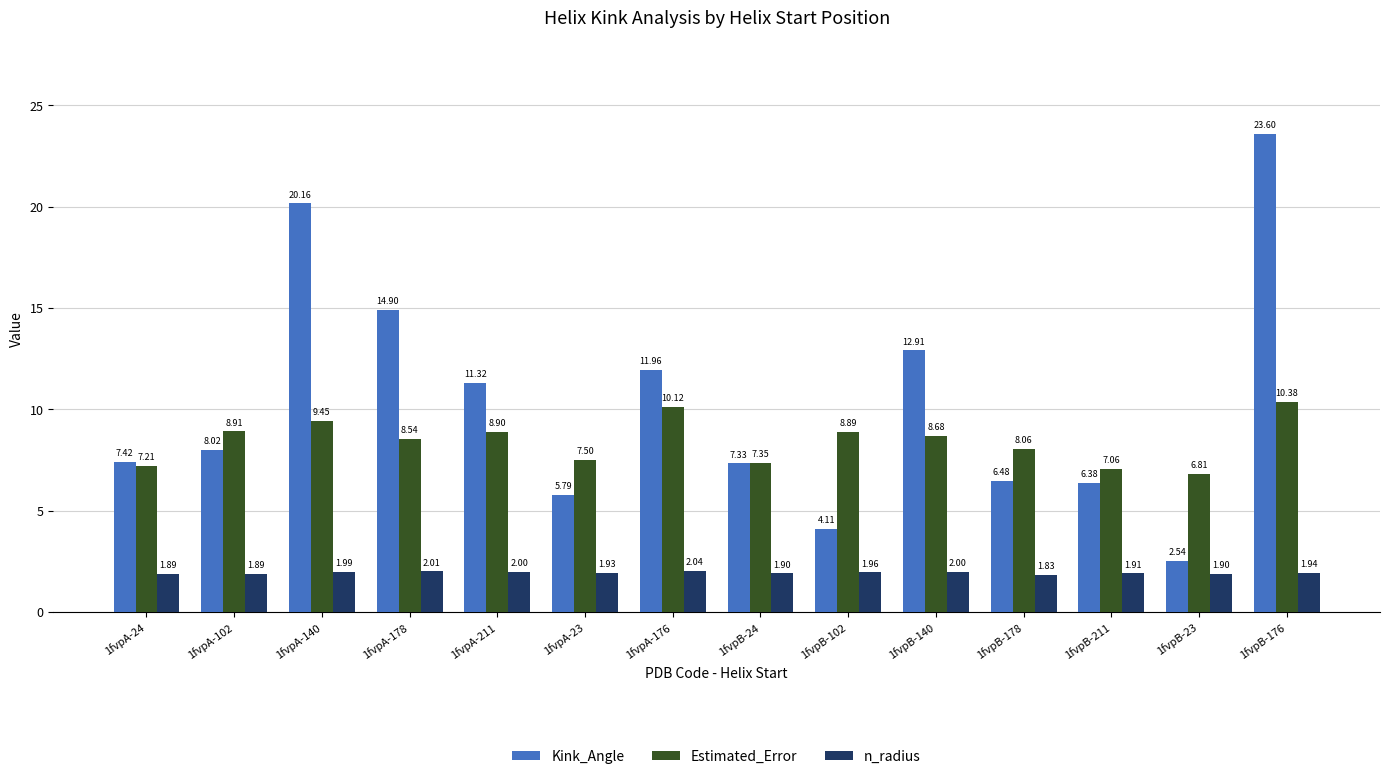

Rank the series at 1fvpB-24 from lowest to highest value.

n_radius, Kink_Angle, Estimated_Error